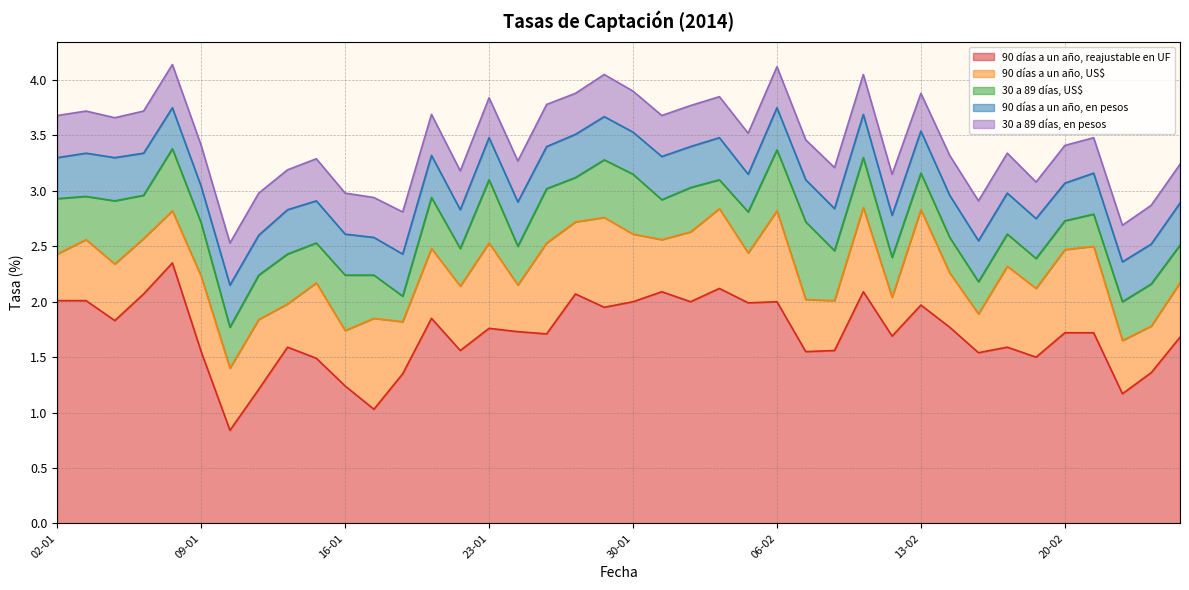

At which category is the sum across all series the highest?

08-01